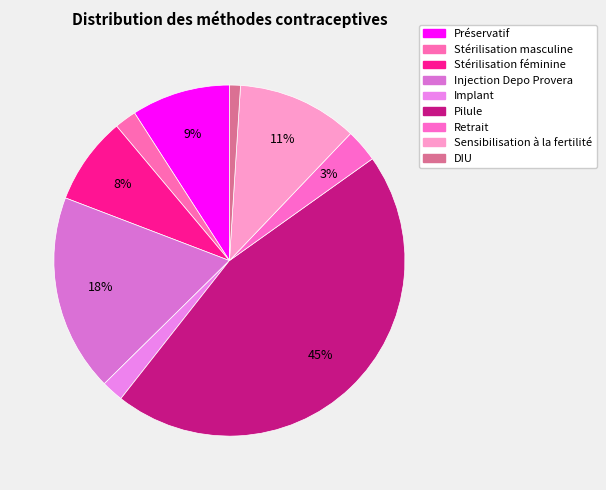

To the nearest percent, what percentage of the pie is Retrait?

3%